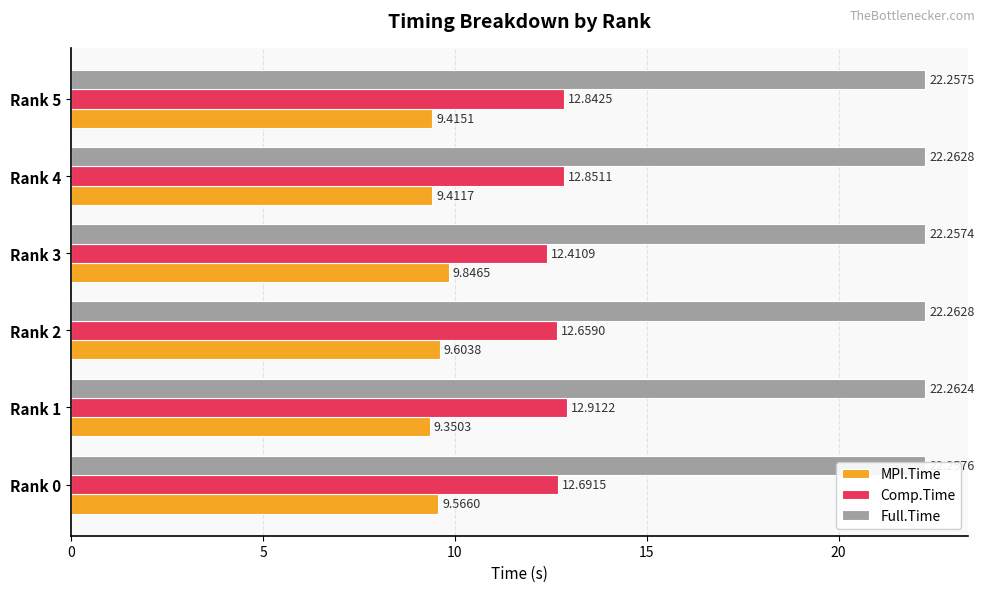

What is the total value across all series at Rank 1?

44.5